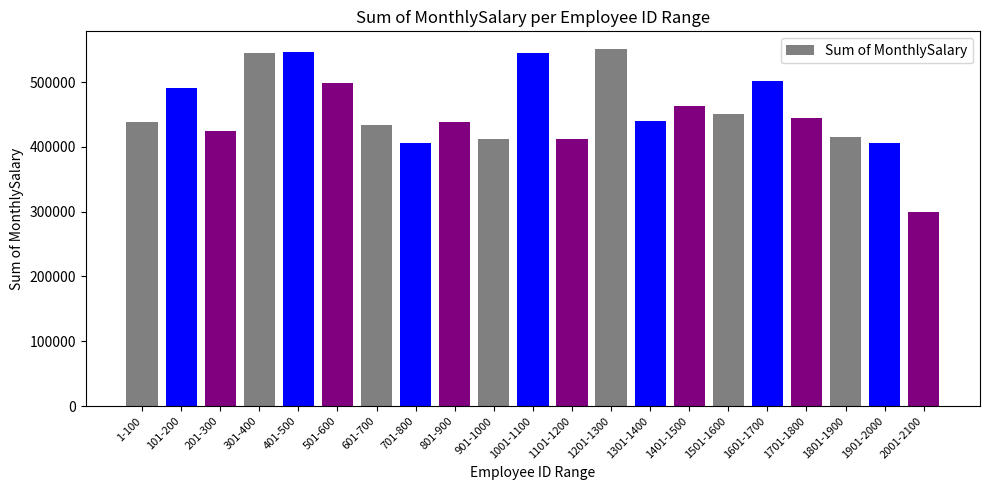

What is the sum of the values at 1901-2000 and 301-400?

950051